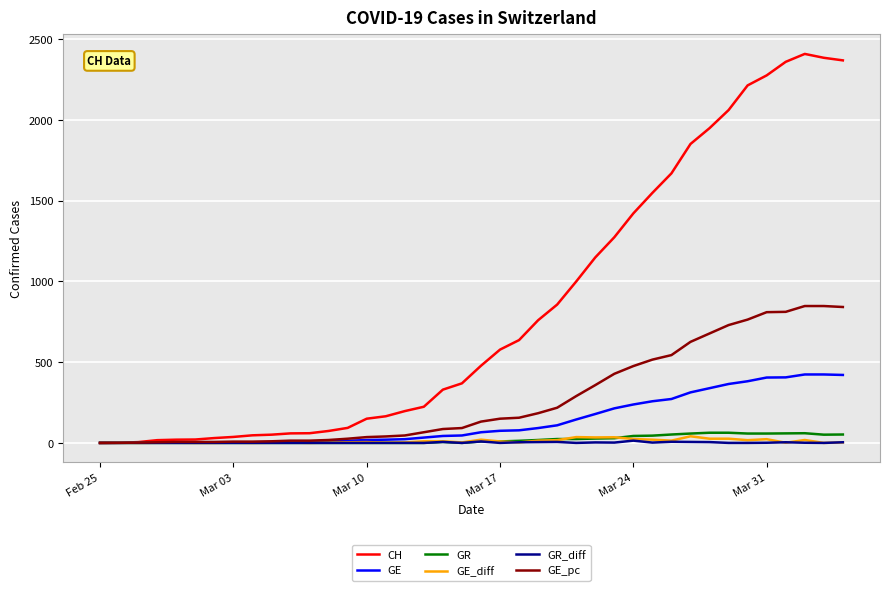

Which series has the largest total across all categories?

CH